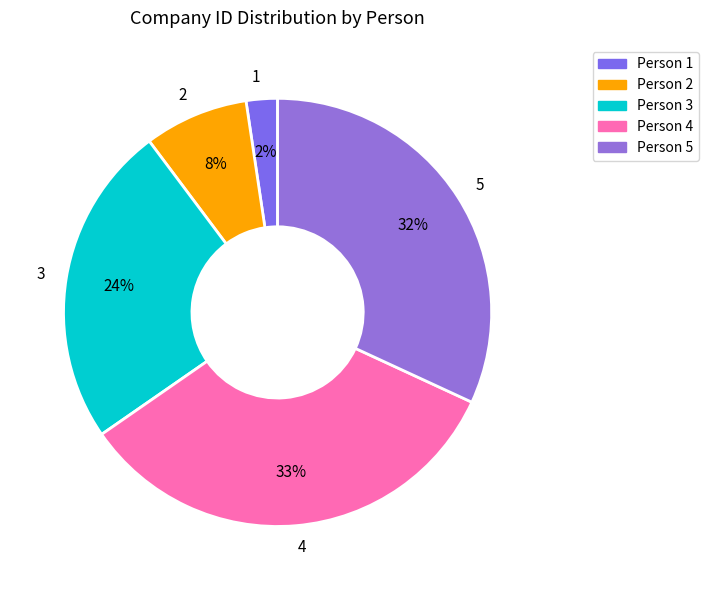

Does 3 represent more than half of the total?

No